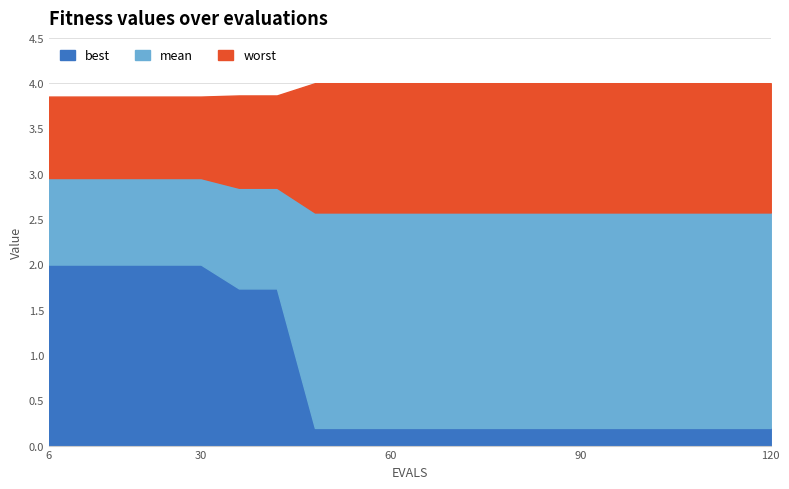

Which category has the highest value in the best series?

6